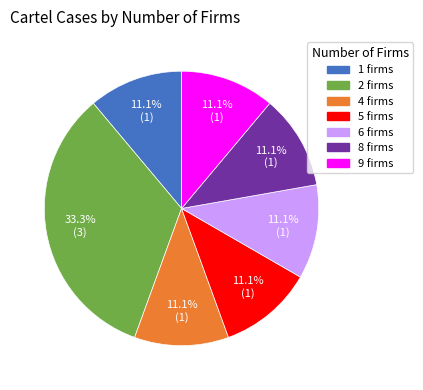

Is there any slice that represents more than half of the pie?

No